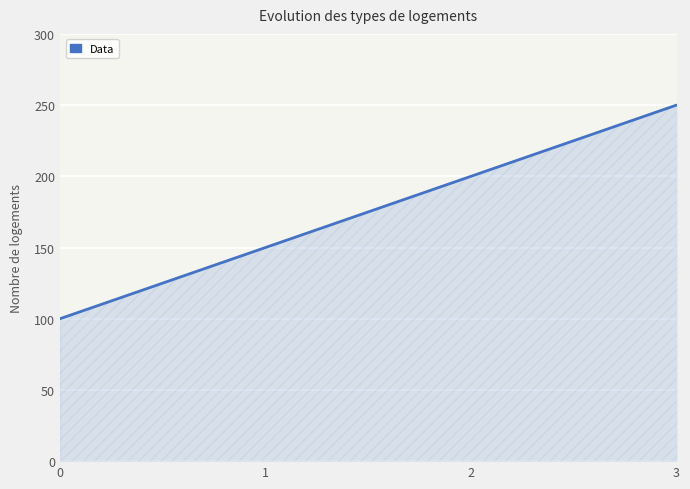

Rank the categories by value from highest to lowest.

3, 2, 1, 0